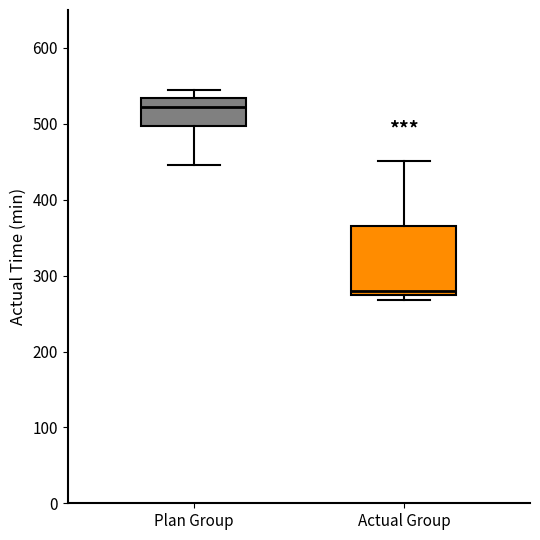

Where is the upper edge of the box for Actual Group on the y-axis? The values are not printed on the chart, so give them approximately, as read against the axis.

370